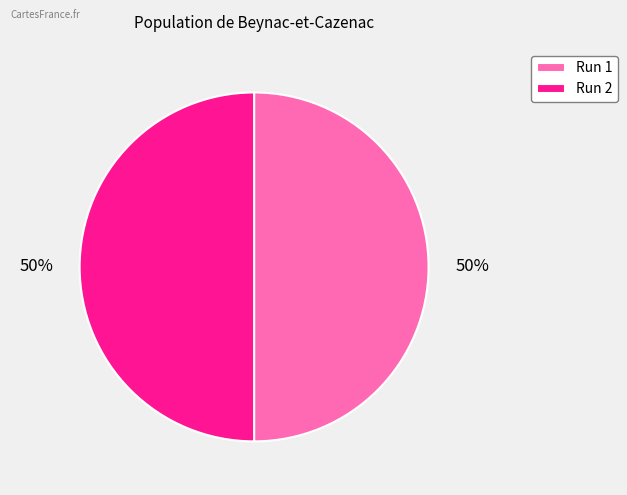

To the nearest percent, what is the average slice percentage?

50%